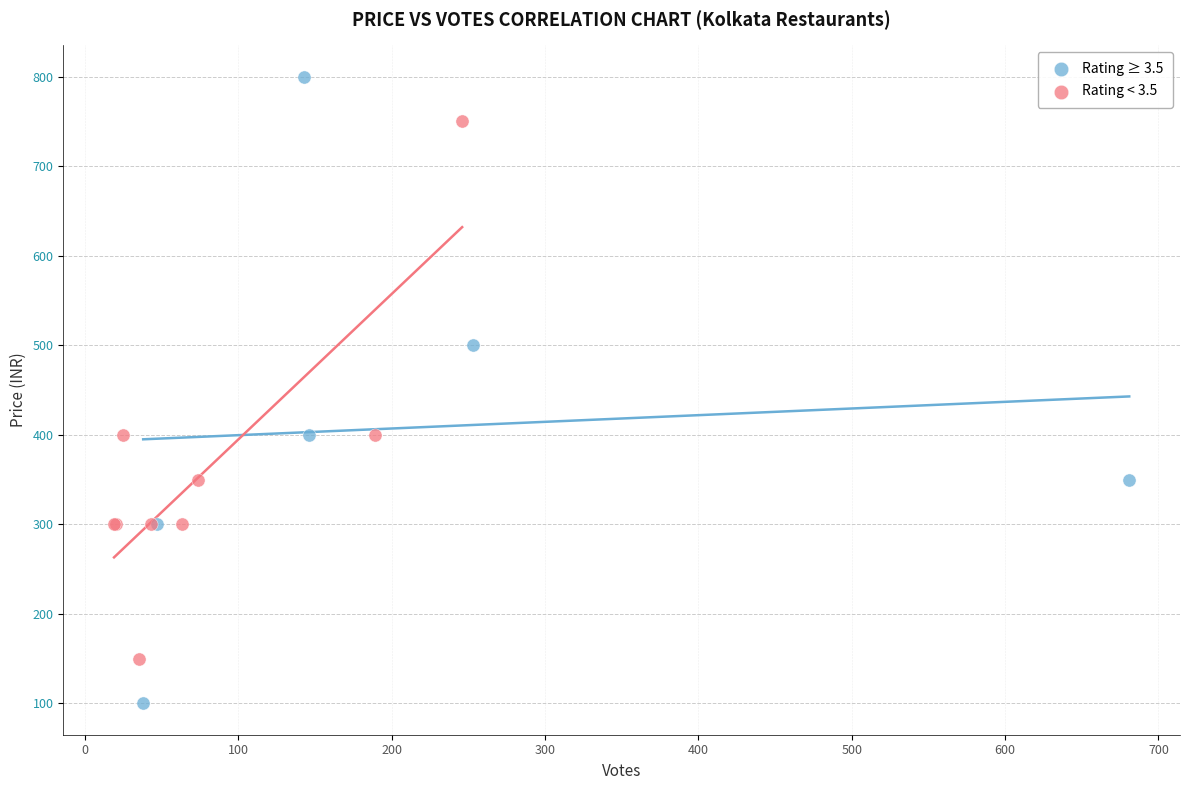

Which series contains the lowest Y value?

Rating ≥ 3.5